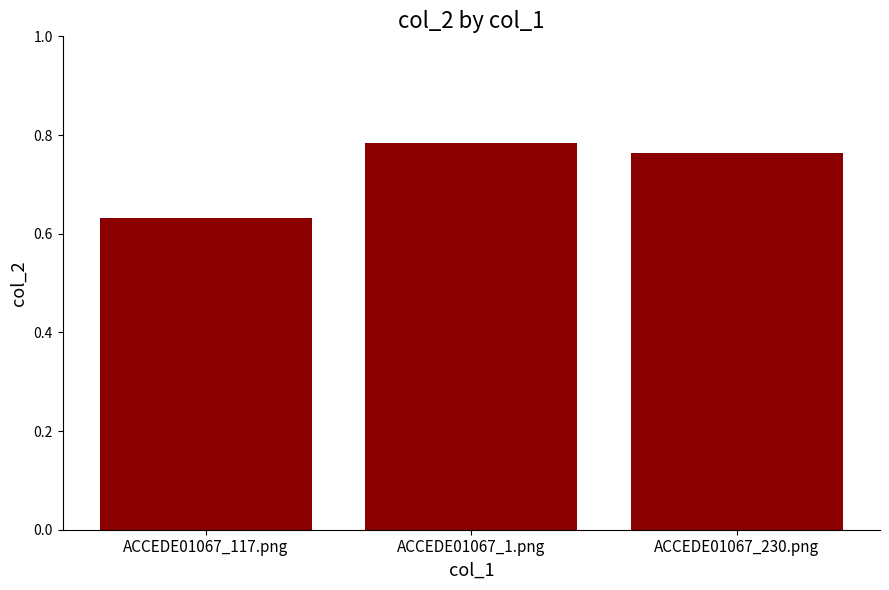

Are the bars horizontal?

No